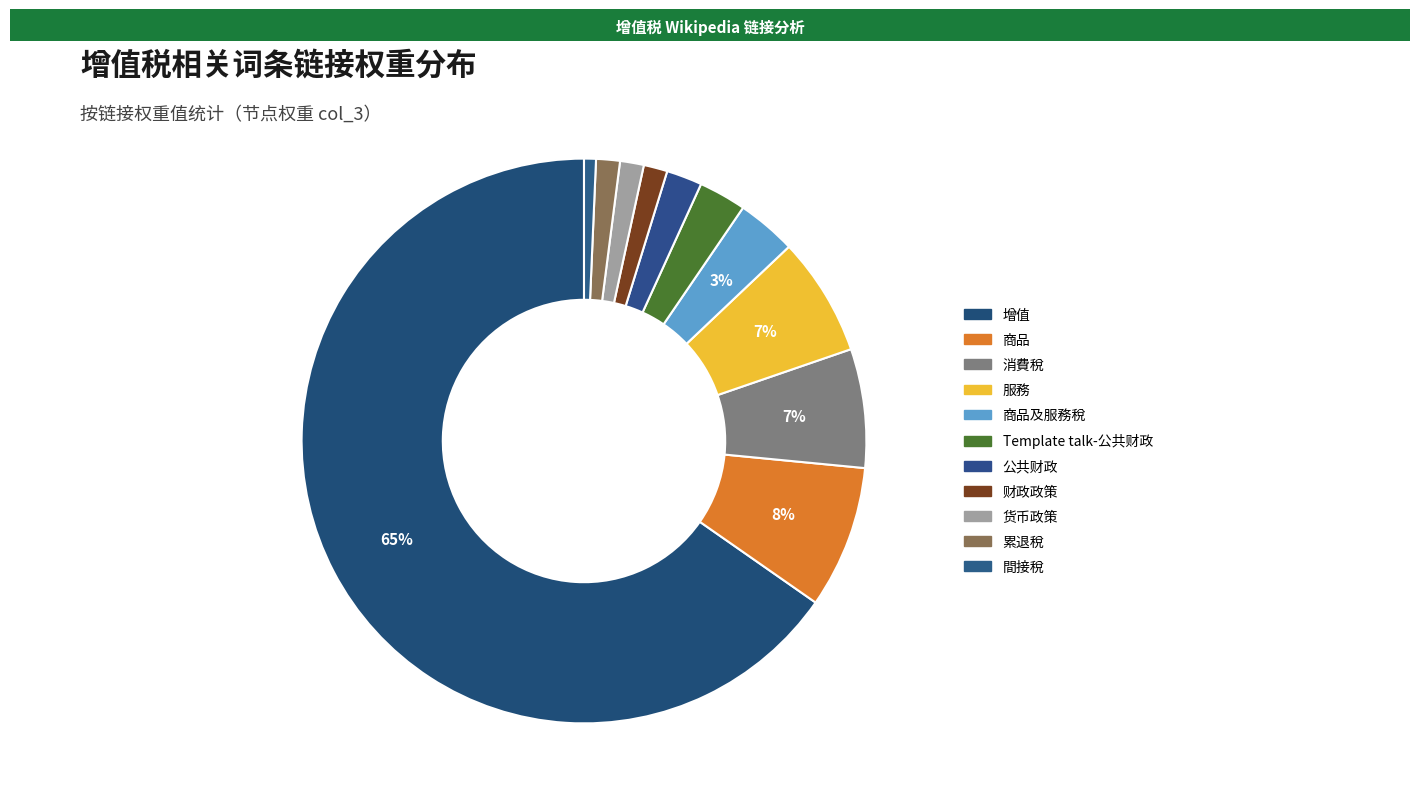

Which category has the biggest portion of the pie?

增值